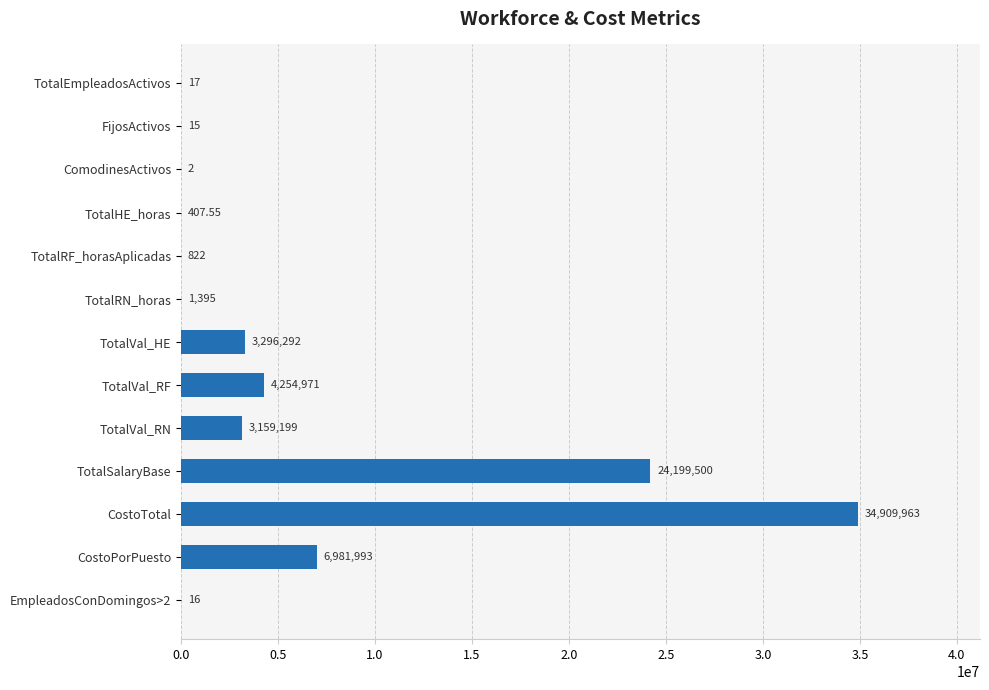

Where is the data nearest to the value 17454982?

TotalSalaryBase